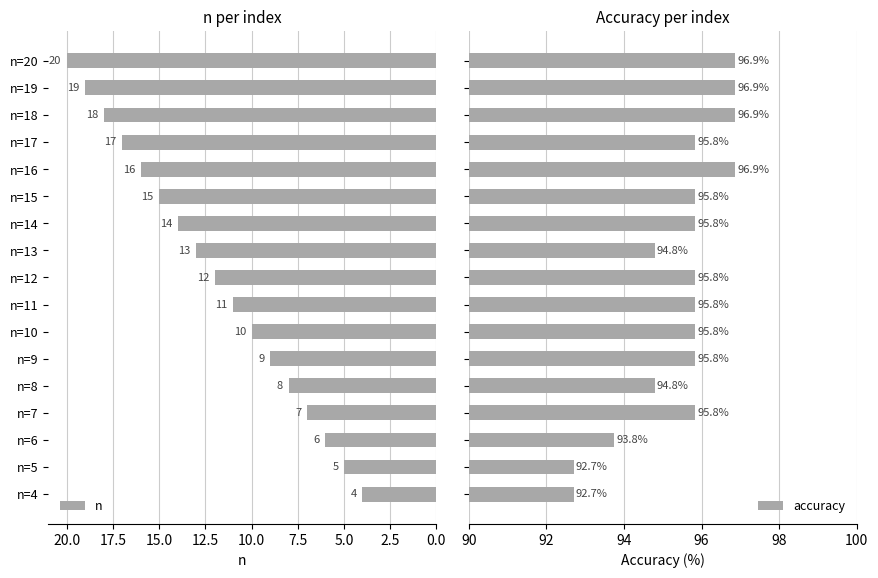

What is the maximum value shown in the chart?

96.9